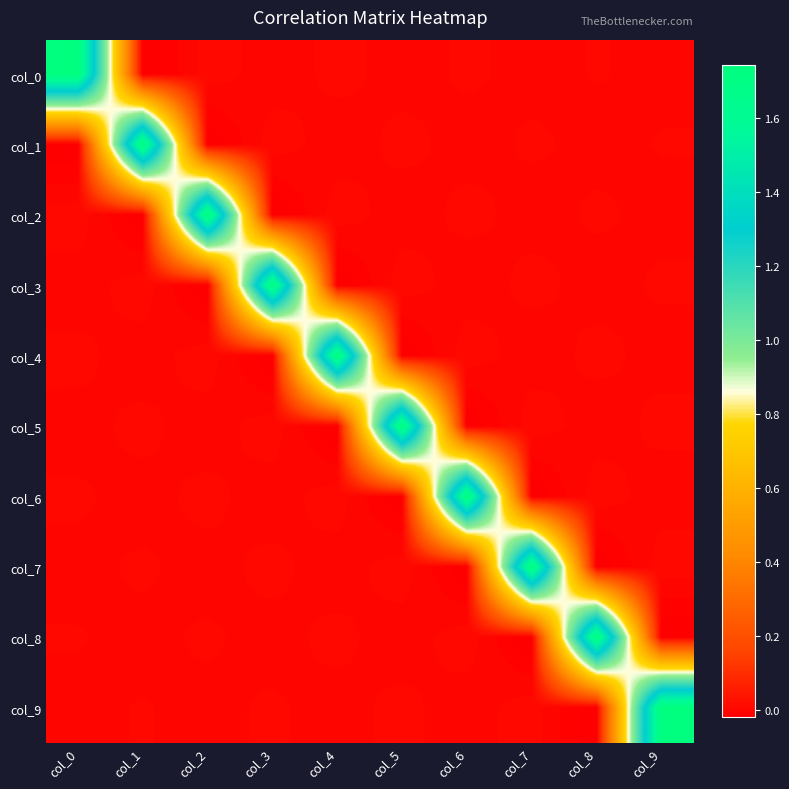

What is the difference between the highest and lowest values at col_9?

1.8